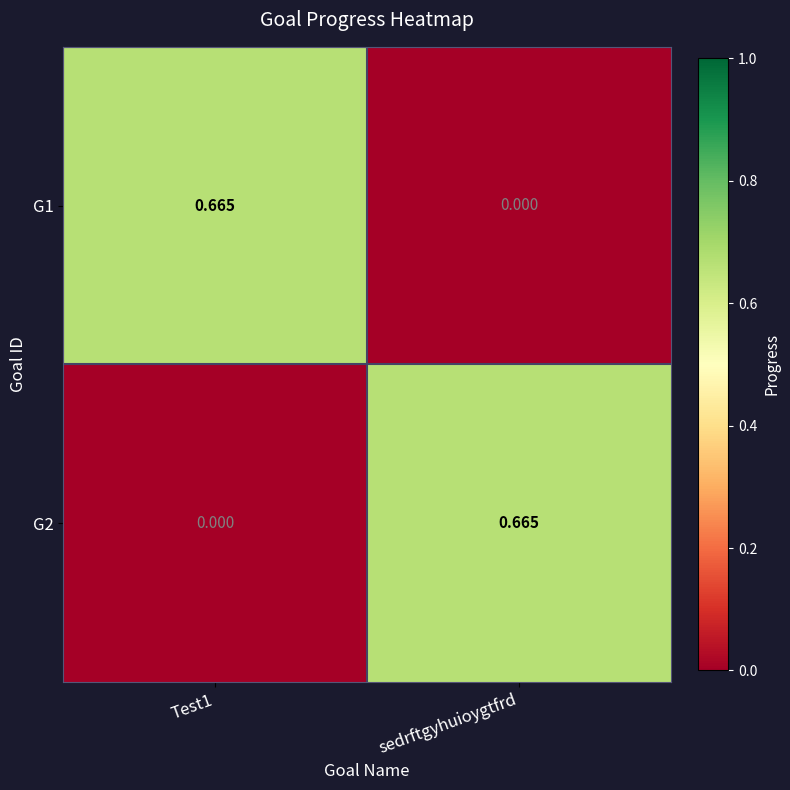

At which label does G1 reach its minimum?

sedrftgyhuioygtfrd